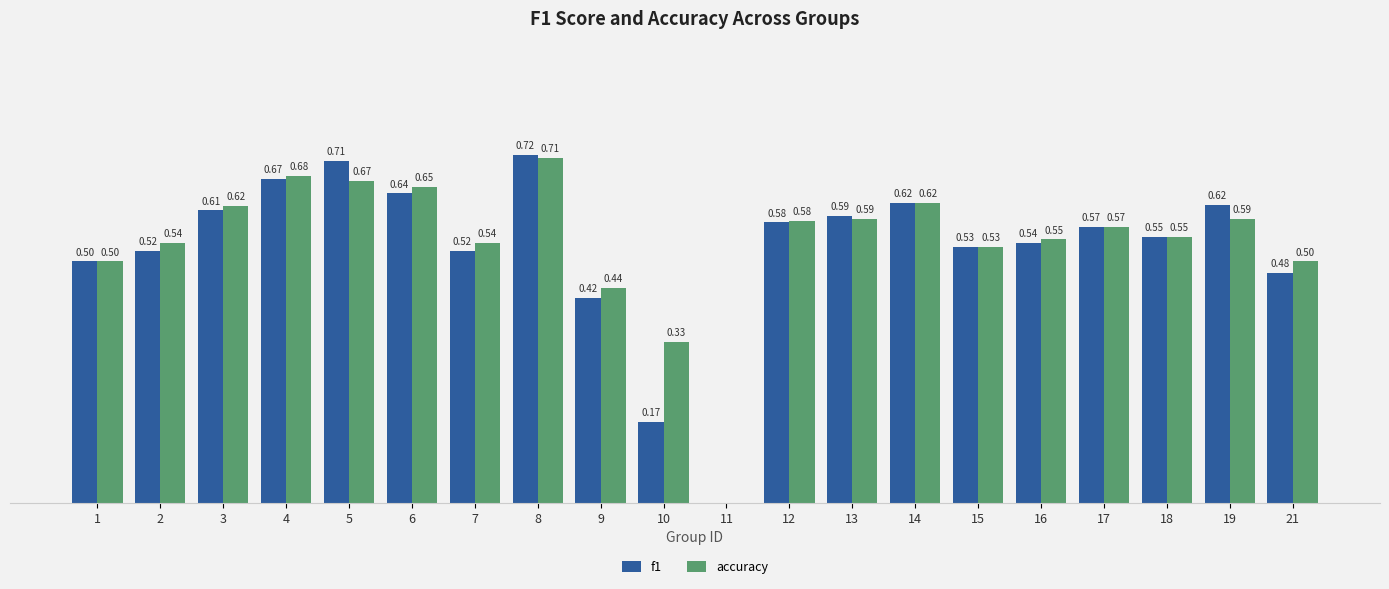

Is the value of f1 at 17 greater than the value of accuracy at 15?

Yes